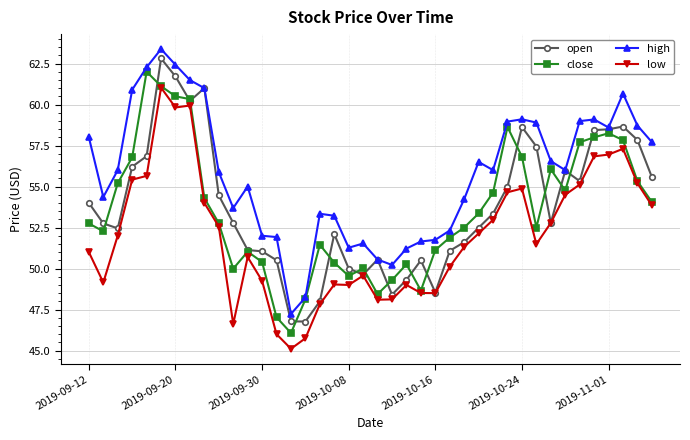

What is the maximum value for high?

63.4